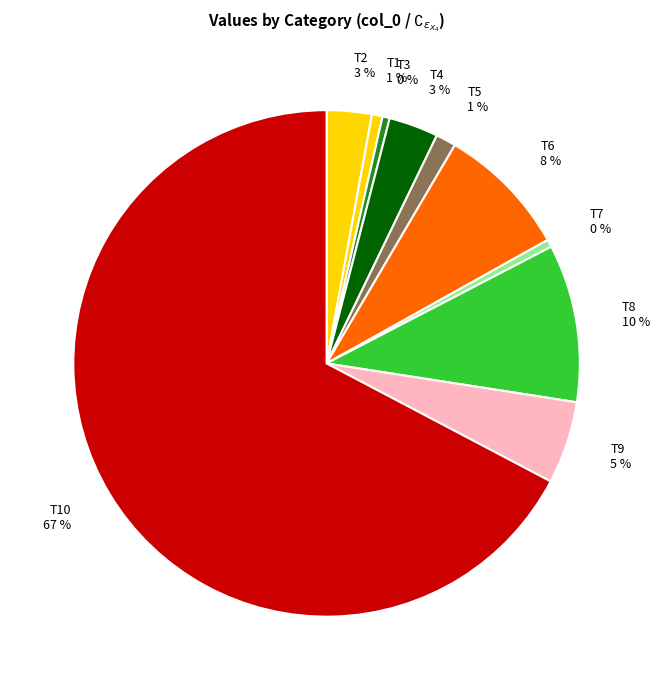

To the nearest percent, what is the combined percentage of T3 0 % and T2 3 %?

3%